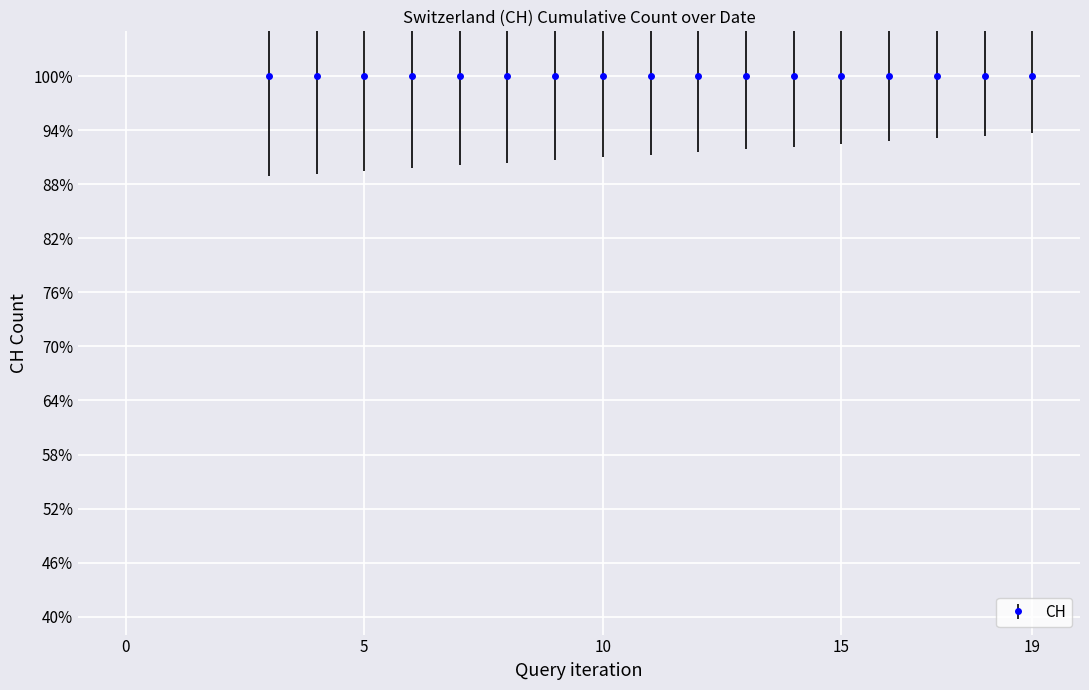

How many lines are shown in the chart?

1